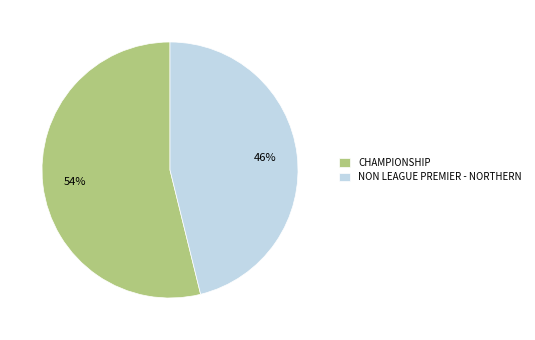

Do CHAMPIONSHIP and NON LEAGUE PREMIER - NORTHERN together represent more than half of the pie?

Yes